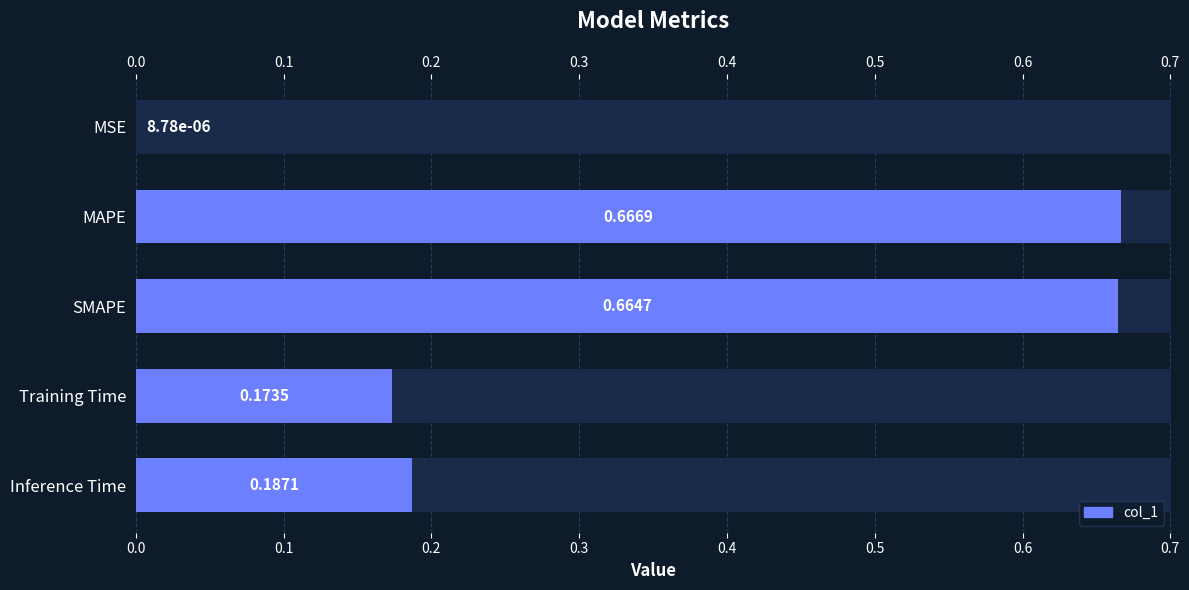

What is the sum of the values at 0.0 and 0.3?

0.2